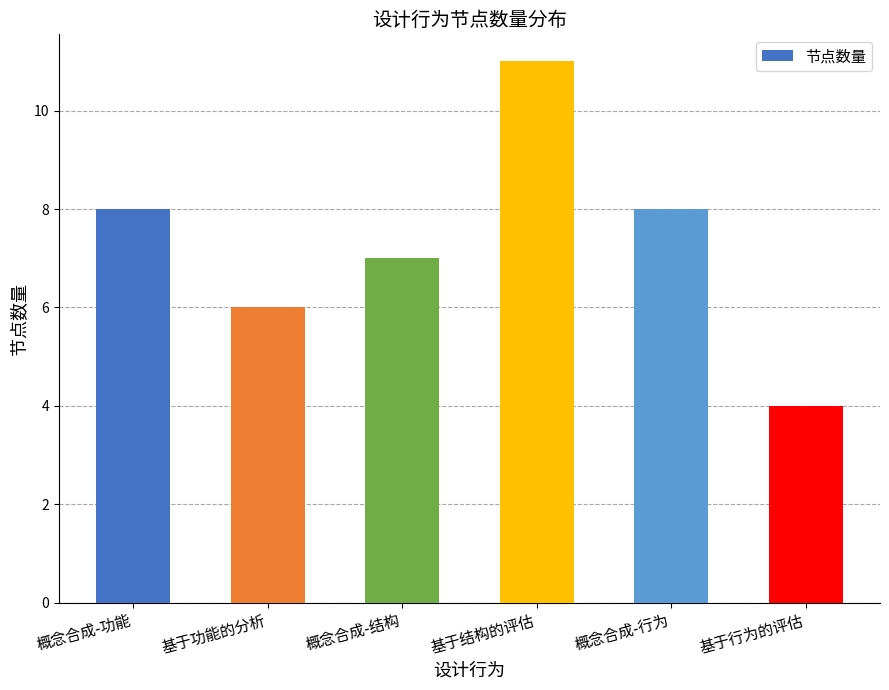

What is the value of the 4th bar from the left?

11